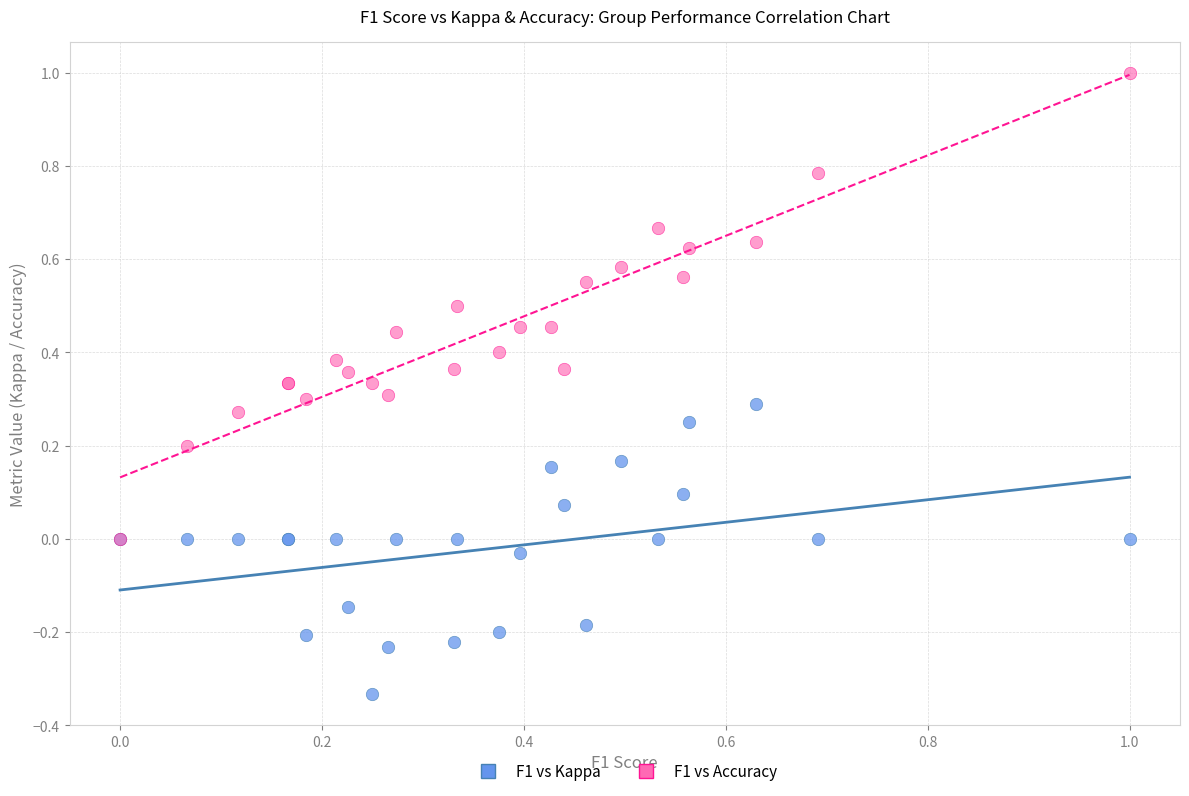

Which series contains the highest Y value?

F1 vs Accuracy